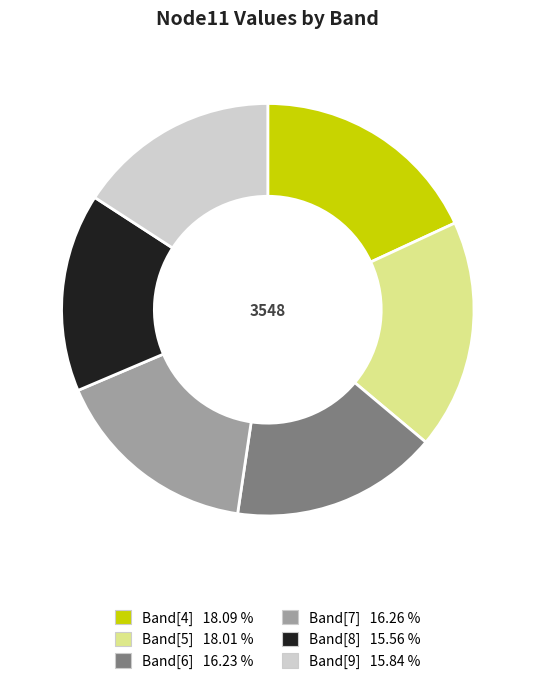

What is the ratio of the value at Band[5] to the value at Band[6]?

1.1